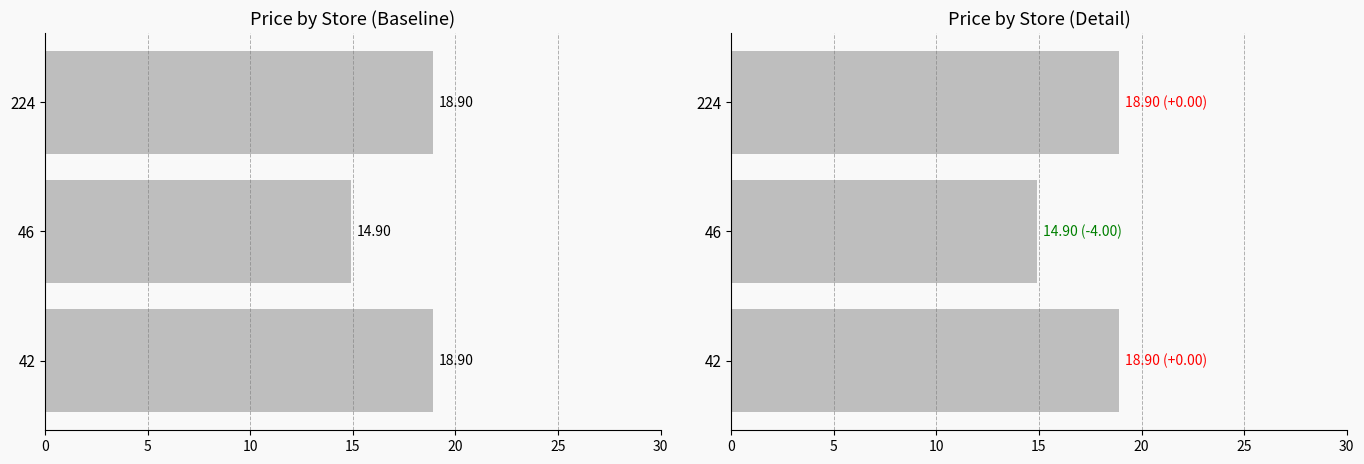

How many values are between 14 and 18?

1